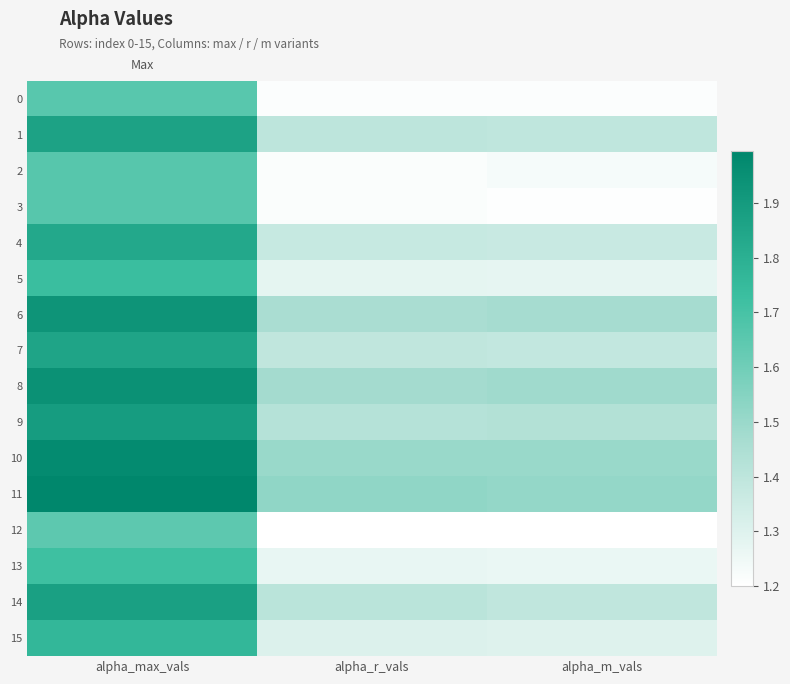

Reading left to right, list all the values displayed in this chart.

0: alpha_max_vals=1.7	alpha_r_vals=1.2	alpha_m_vals=1.2
1: alpha_max_vals=1.9	alpha_r_vals=1.4	alpha_m_vals=1.4
2: alpha_max_vals=1.7	alpha_r_vals=1.2	alpha_m_vals=1.2
3: alpha_max_vals=1.7	alpha_r_vals=1.2	alpha_m_vals=1.2
4: alpha_max_vals=1.8	alpha_r_vals=1.4	alpha_m_vals=1.4
5: alpha_max_vals=1.7	alpha_r_vals=1.3	alpha_m_vals=1.3
6: alpha_max_vals=1.9	alpha_r_vals=1.5	alpha_m_vals=1.5
7: alpha_max_vals=1.9	alpha_r_vals=1.4	alpha_m_vals=1.4
8: alpha_max_vals=1.9	alpha_r_vals=1.5	alpha_m_vals=1.5
9: alpha_max_vals=1.9	alpha_r_vals=1.4	alpha_m_vals=1.4
10: alpha_max_vals=2.0	alpha_r_vals=1.5	alpha_m_vals=1.5
11: alpha_max_vals=2.0	alpha_r_vals=1.5	alpha_m_vals=1.5
12: alpha_max_vals=1.6	alpha_r_vals=1.2	alpha_m_vals=1.2
13: alpha_max_vals=1.7	alpha_r_vals=1.3	alpha_m_vals=1.3
14: alpha_max_vals=1.9	alpha_r_vals=1.4	alpha_m_vals=1.4
15: alpha_max_vals=1.8	alpha_r_vals=1.3	alpha_m_vals=1.3